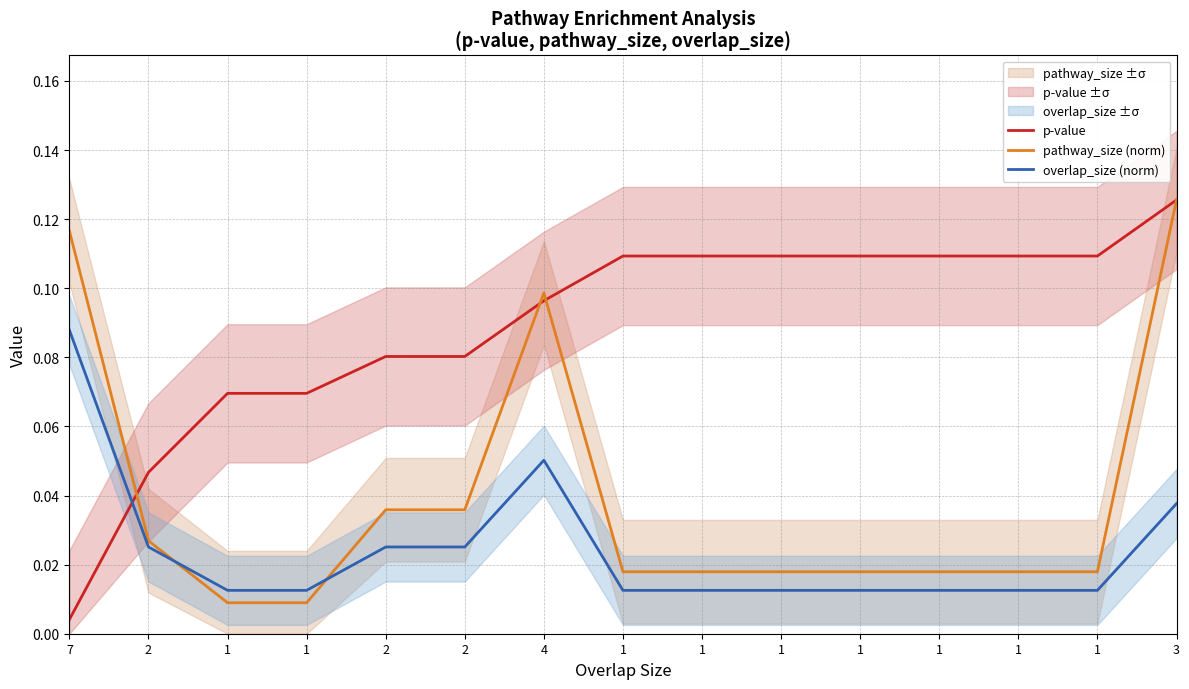

Is the value of p-value at 2 greater than the value of pathway_size (norm) at 1?

Yes